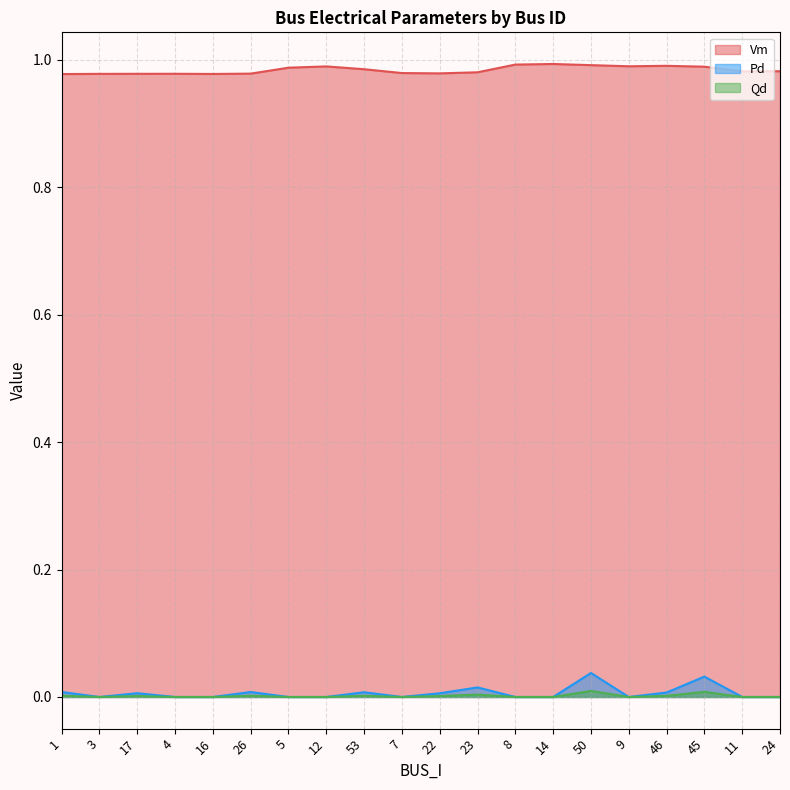

Reading right to left, list all the values displayed in this chart.

Vm: 1.0	1.0	1.0	1.0	1.0	1.0	1.0	1.0	1.0	1.0	1.0	1.0	1.0	1.0	1.0	1.0	1.0	1.0	1.0	1.0
Pd: 0.0	0.0	0.0	0.0	0.0	0.0	0.0	0.0	0.0	0.0	0.0	0.0	0.0	0.0	0.0	0.0	0.0	0.0	0.0	0.0
Qd: 0.0	0.0	0.0	0.0	0.0	0.0	0.0	0.0	0.0	0.0	0.0	0.0	0.0	0.0	0.0	0.0	0.0	0.0	0.0	0.0